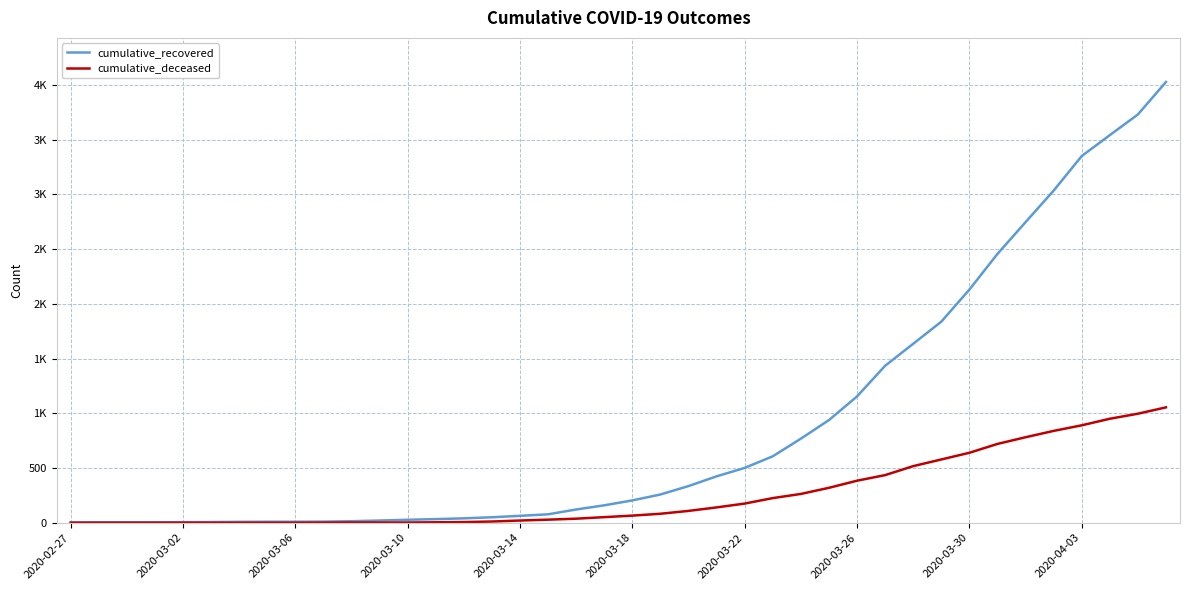

At which label does cumulative_recovered reach its minimum?

2020-02-27